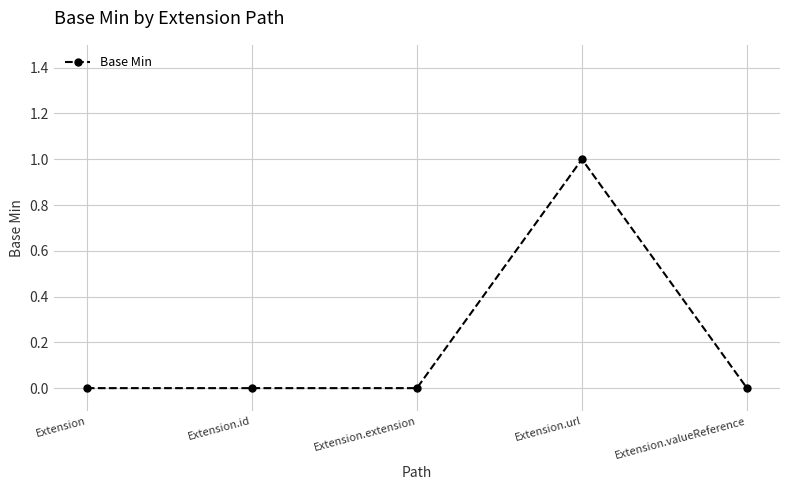

What is the label of the 5th point from the right?

Extension